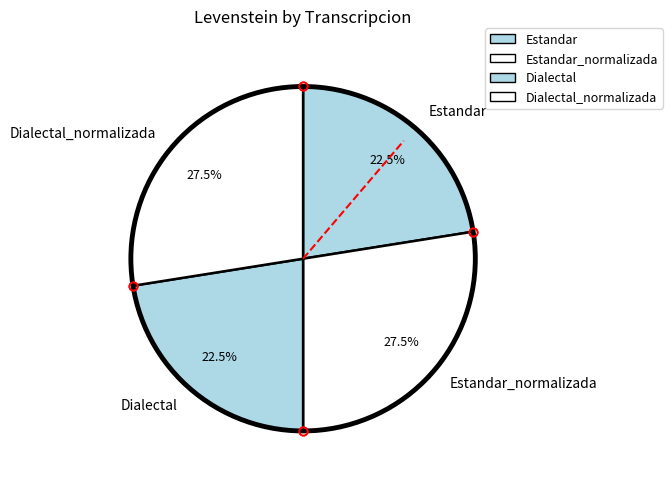

Does any single category account for the majority?

No